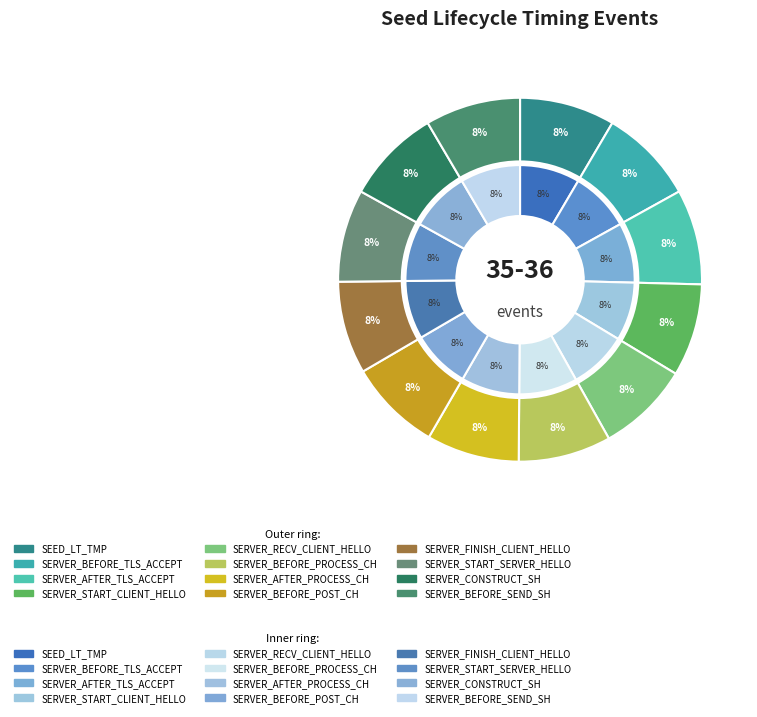

To the nearest percent, what portion does SEED_LT_SERVER_START_SERVER_HELLO represent?

8%